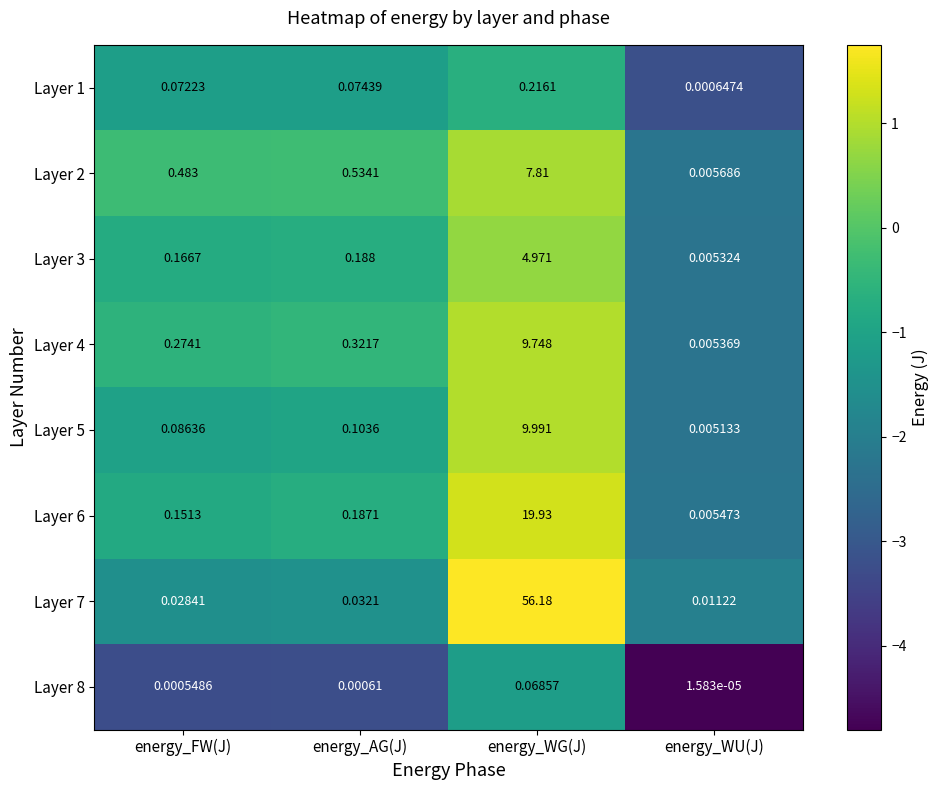

Which category has the lowest value across all series?

energy_WU(J)